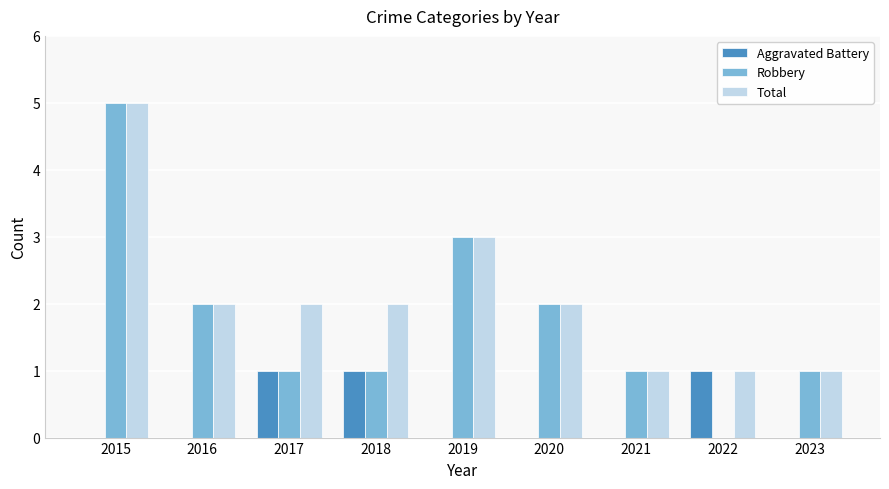

Reading right to left, list all the values displayed in this chart.

Aggravated Battery: 0	1	0	0	0	1	1	0	0
Robbery: 1	0	1	2	3	1	1	2	5
Total: 1	1	1	2	3	2	2	2	5